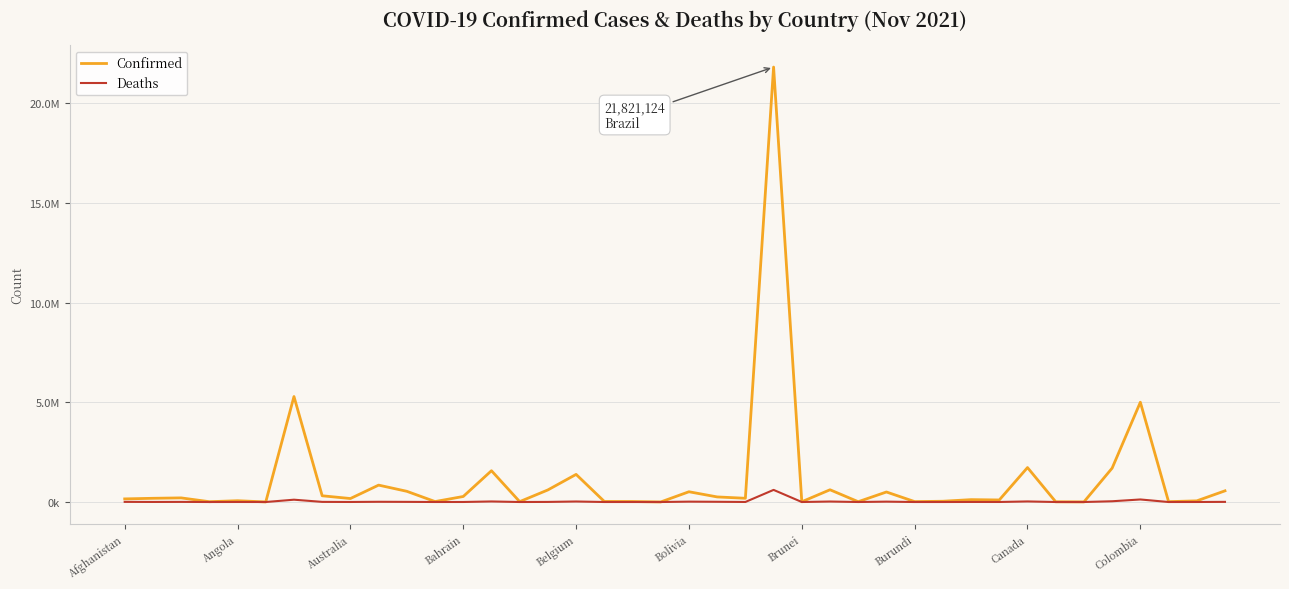

What are all the series names shown in the legend?

Confirmed, Deaths